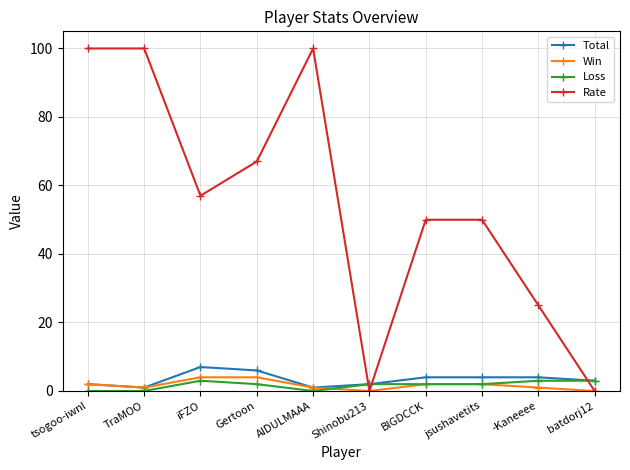

Is this an area chart (filled region under the line)?

No